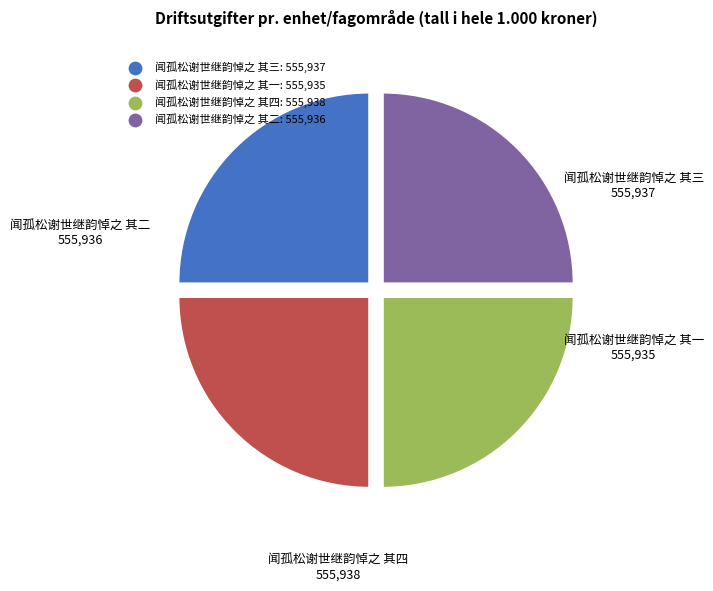

Is it true that 闻孤松谢世继韵悼之 其三 is 11% of the pie?

False